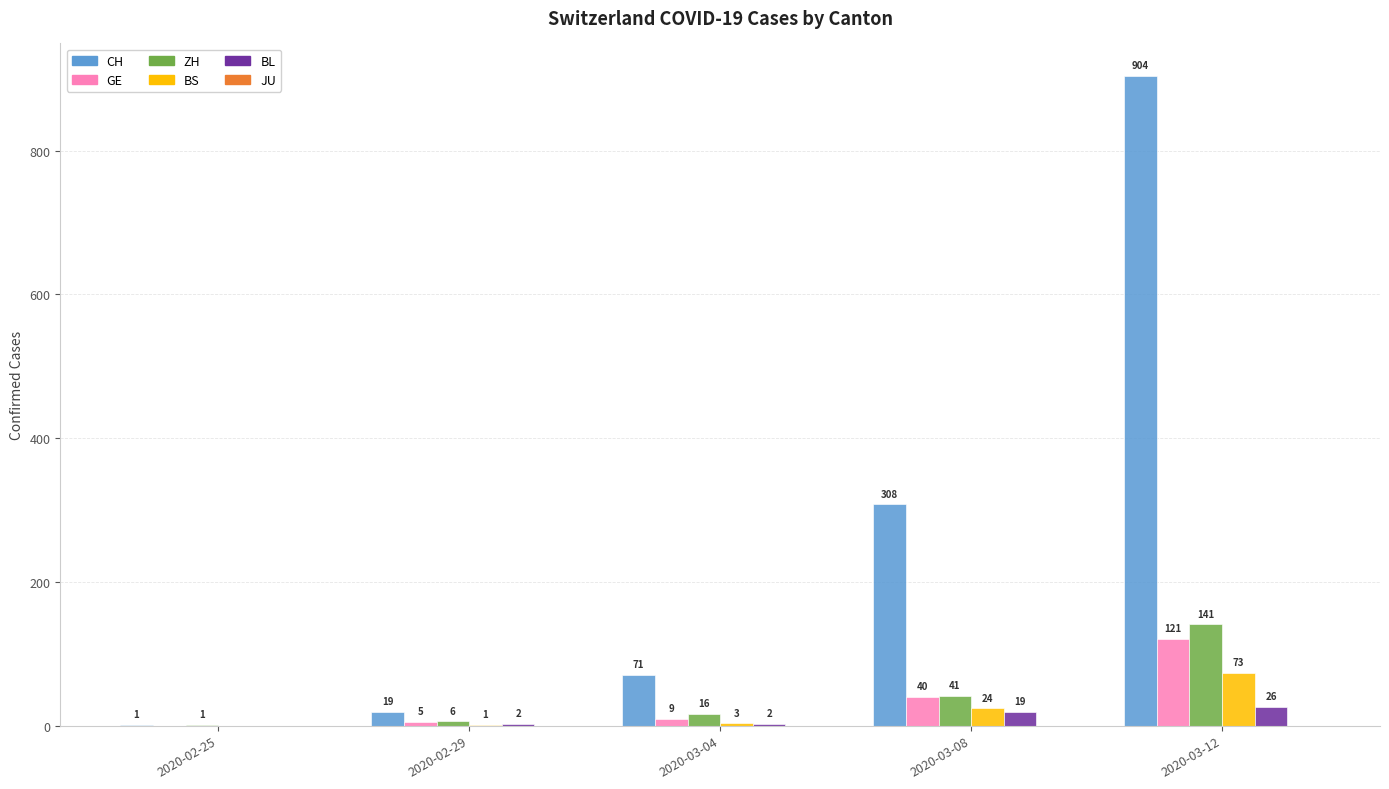

Reading left to right, what are all the values shown in this chart?

CH: 2020-02-25=1	2020-02-29=19	2020-03-04=71	2020-03-08=308	2020-03-12=904
GE: 2020-02-25=0	2020-02-29=5	2020-03-04=9	2020-03-08=40	2020-03-12=121
ZH: 2020-02-25=1	2020-02-29=6	2020-03-04=16	2020-03-08=41	2020-03-12=141
BS: 2020-02-25=0	2020-02-29=1	2020-03-04=3	2020-03-08=24	2020-03-12=73
BL: 2020-02-25=0	2020-02-29=2	2020-03-04=2	2020-03-08=19	2020-03-12=26